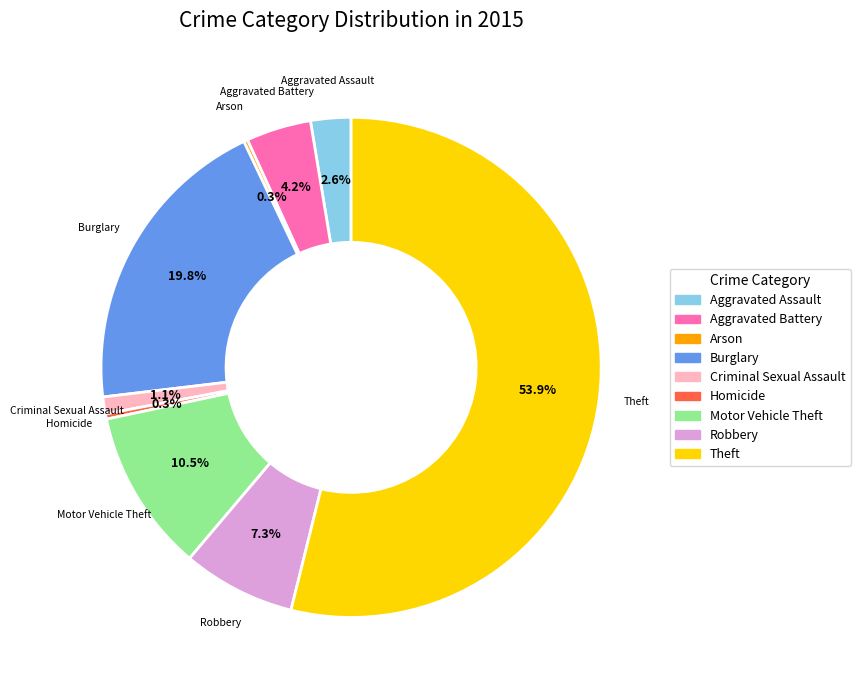

What is the total percentage of Aggravated Battery and Motor Vehicle Theft?

14.7%